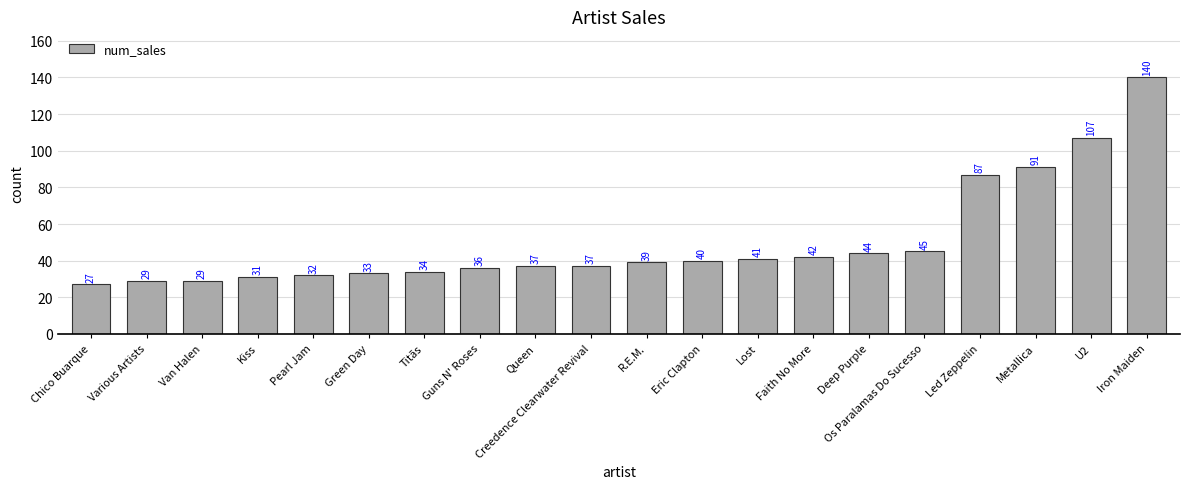

What is the label of the 12th bar from the right?

Queen